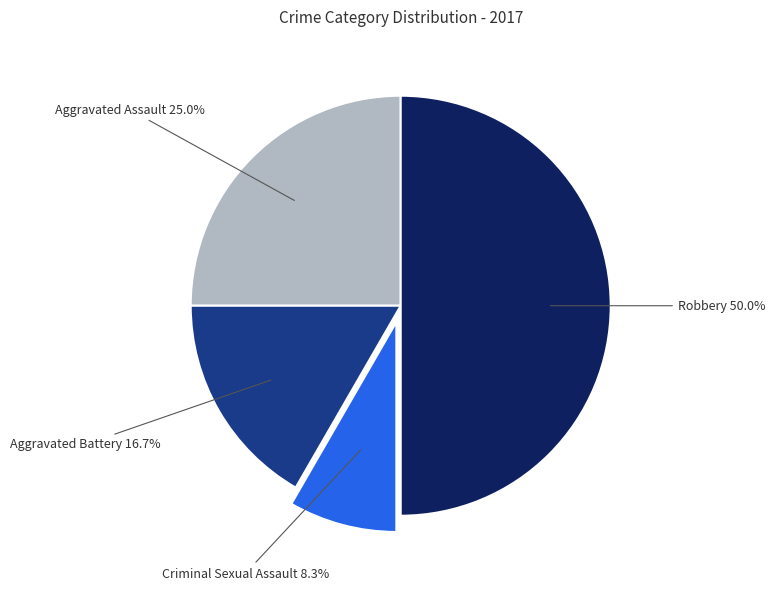

Which category has the biggest portion of the pie?

Robbery